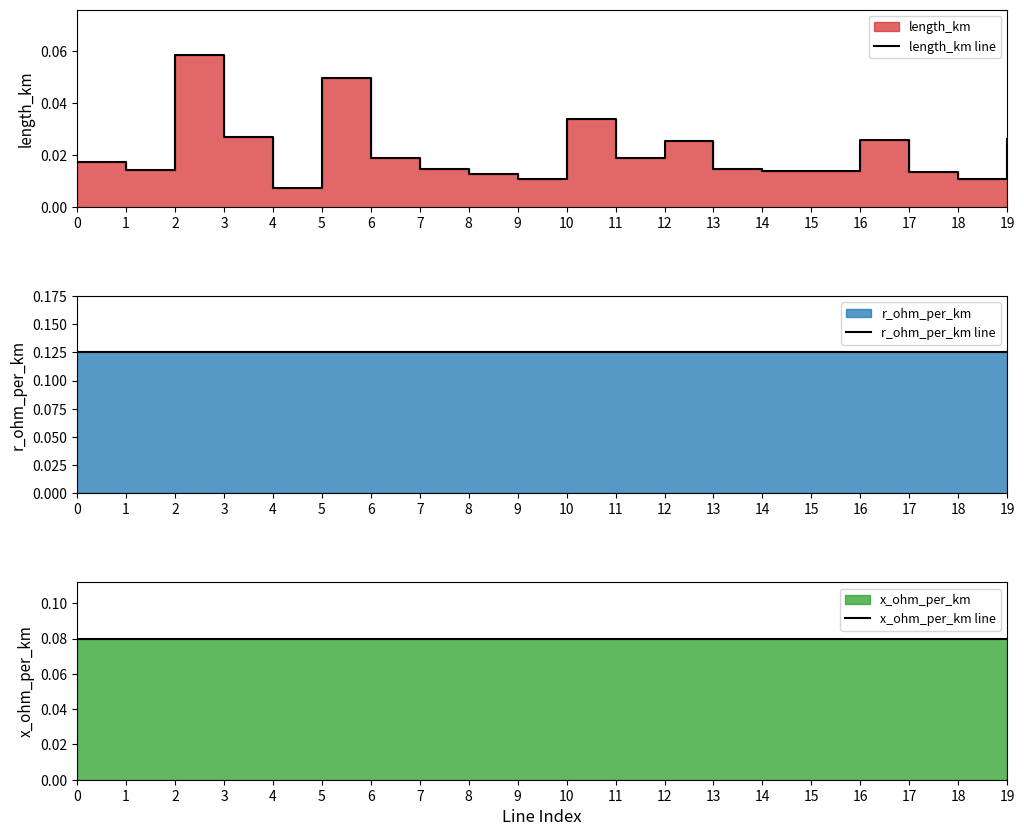

How many data points does each series have?

20